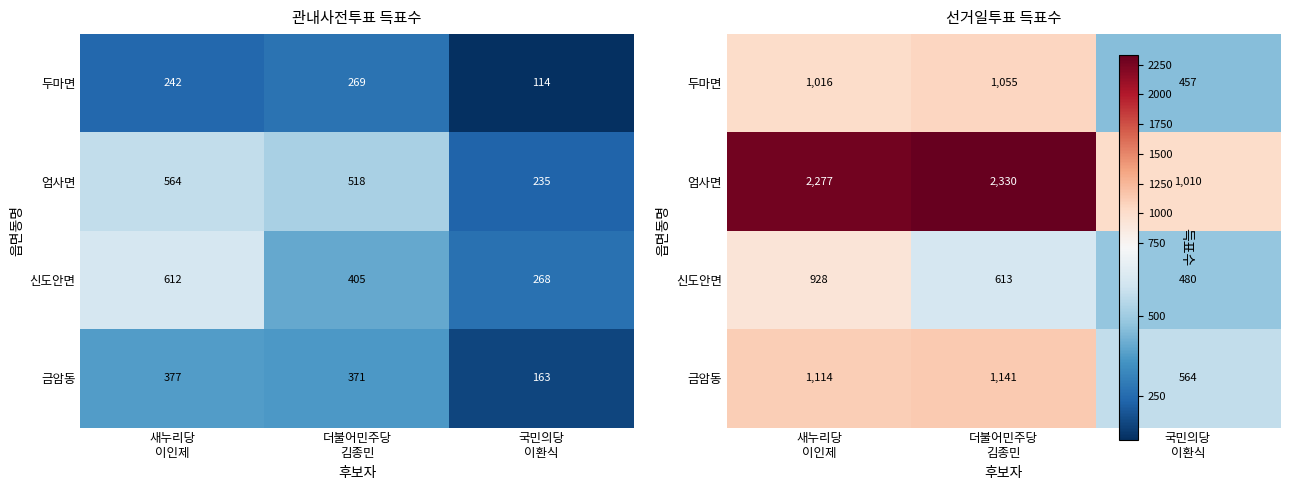

Is it true that 신도안면 equals 613 at 더불어민주당 김종민?

True